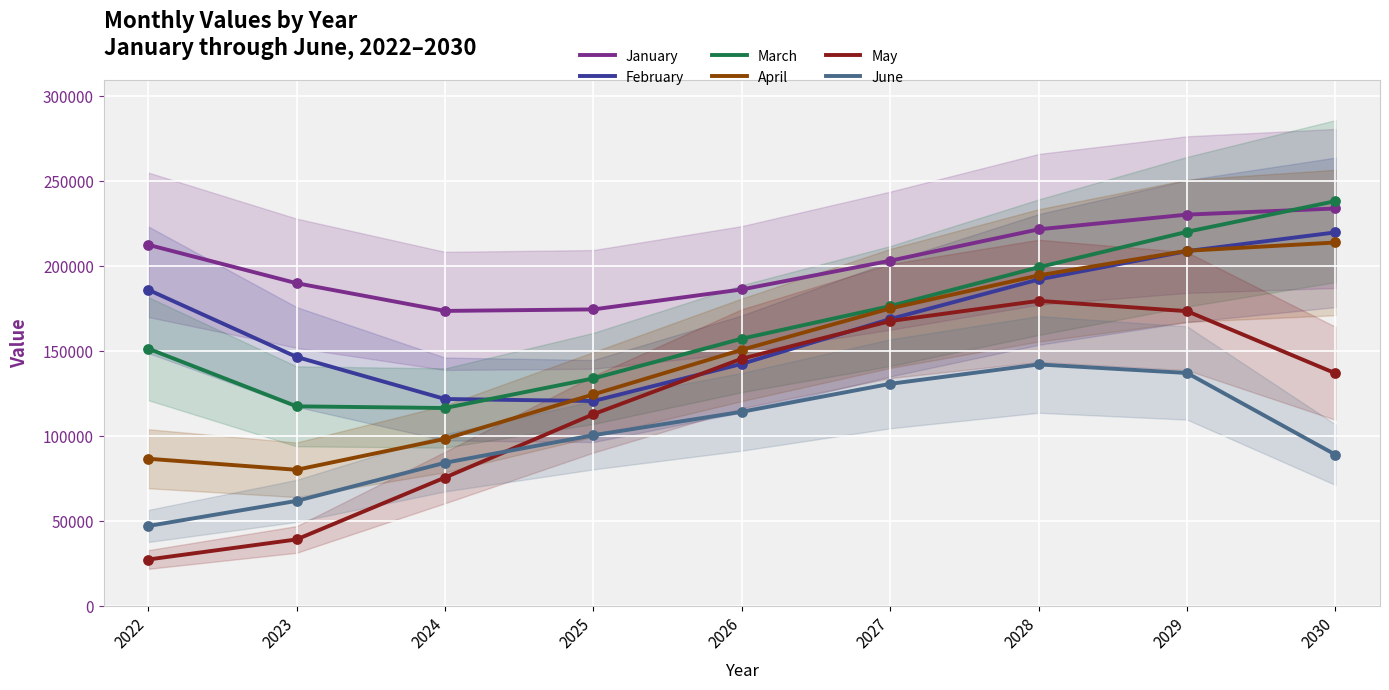

At which category is the sum across all series the highest?

2029